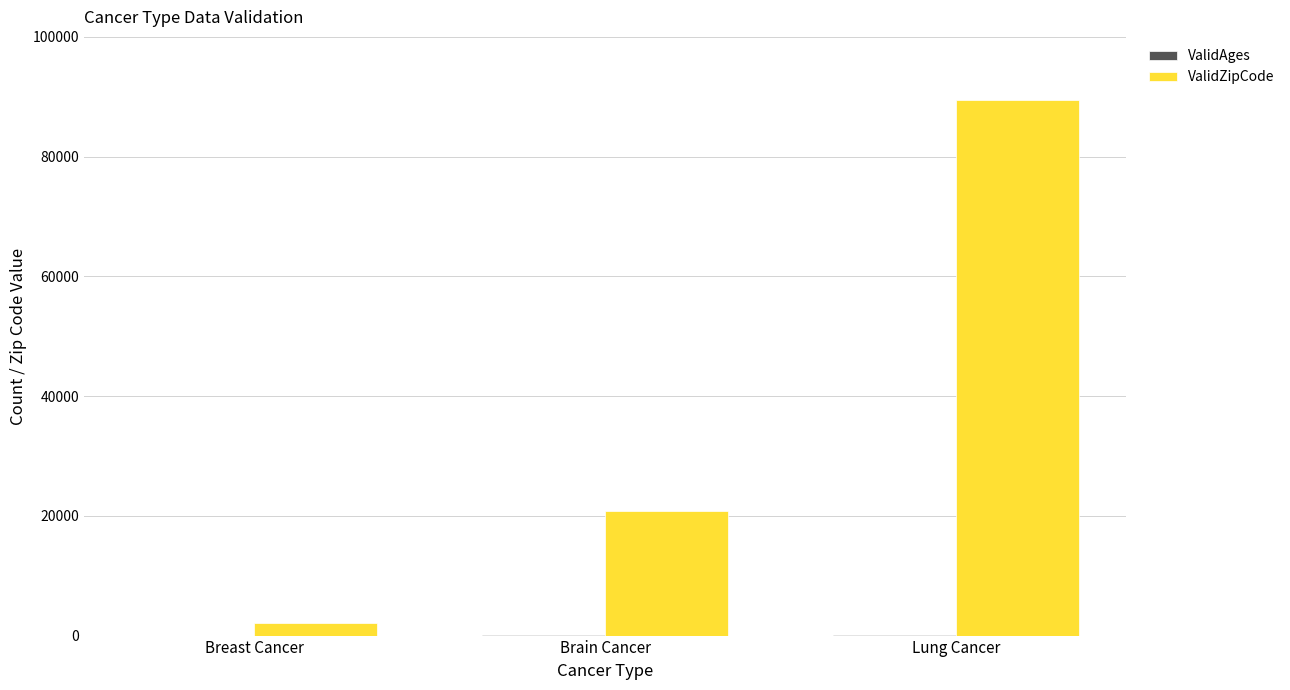

Which series has the largest total across all categories?

ValidZipCode